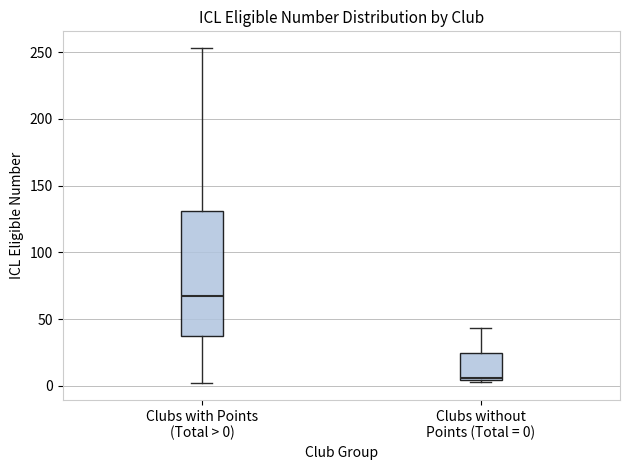

Which box's median line is the highest?

Clubs with Points (Total > 0)